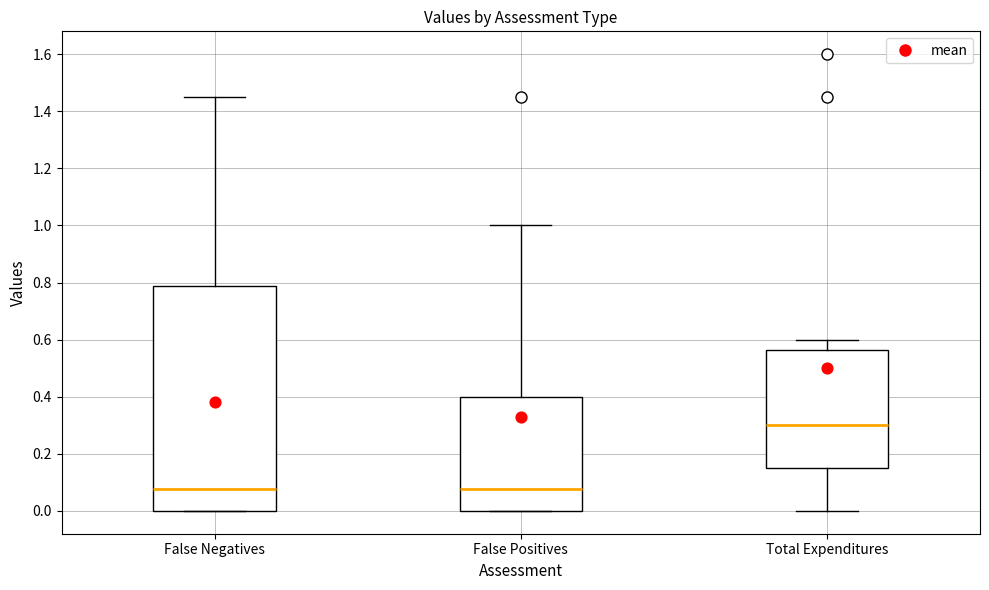

Comparing the boxes themselves (not the whiskers), which one is the tallest?

False Negatives